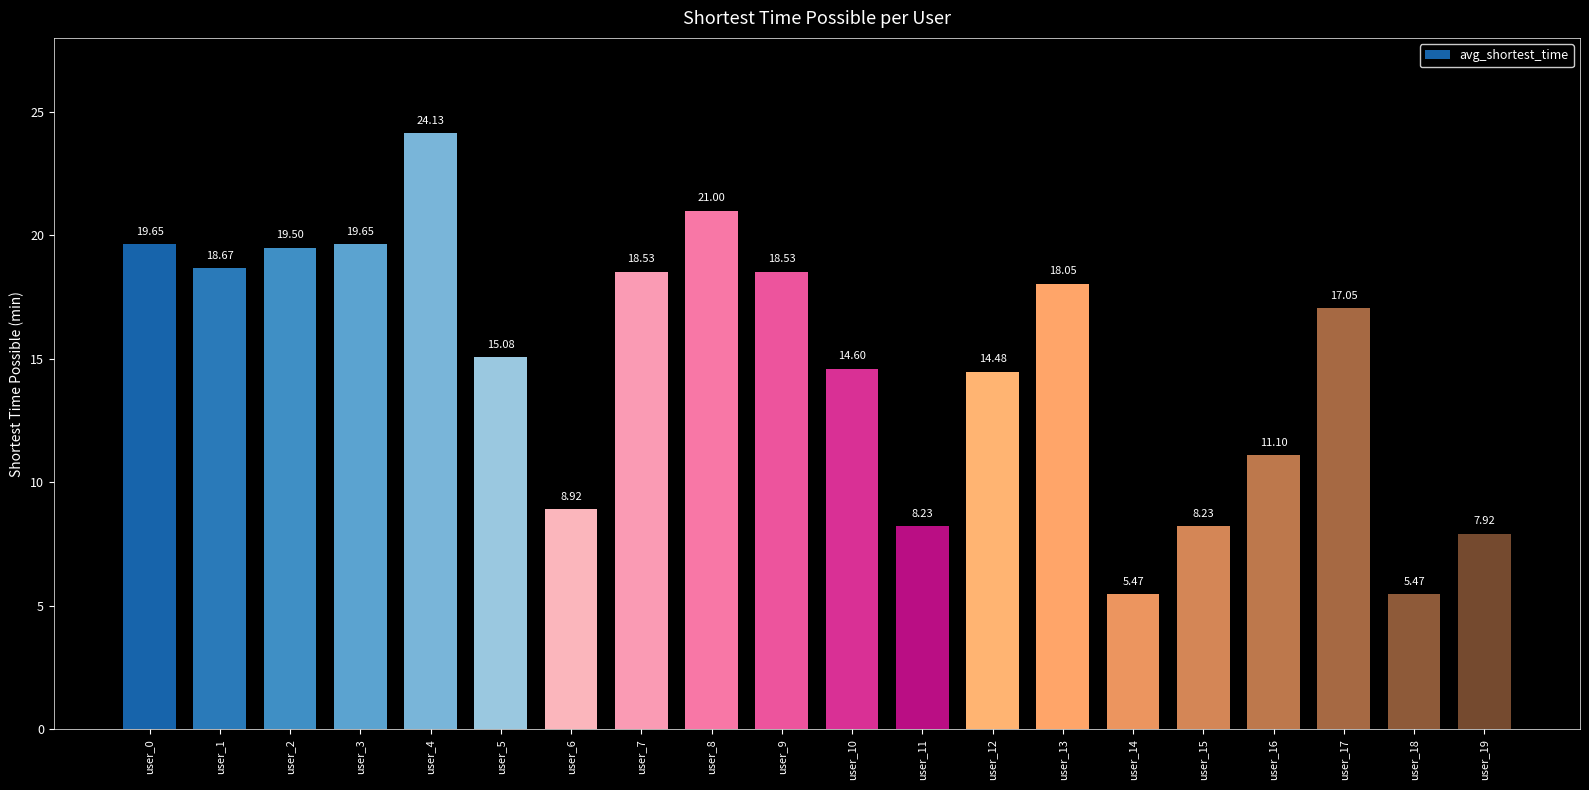

What is the sum of the values at user_16 and user_2?

30.6